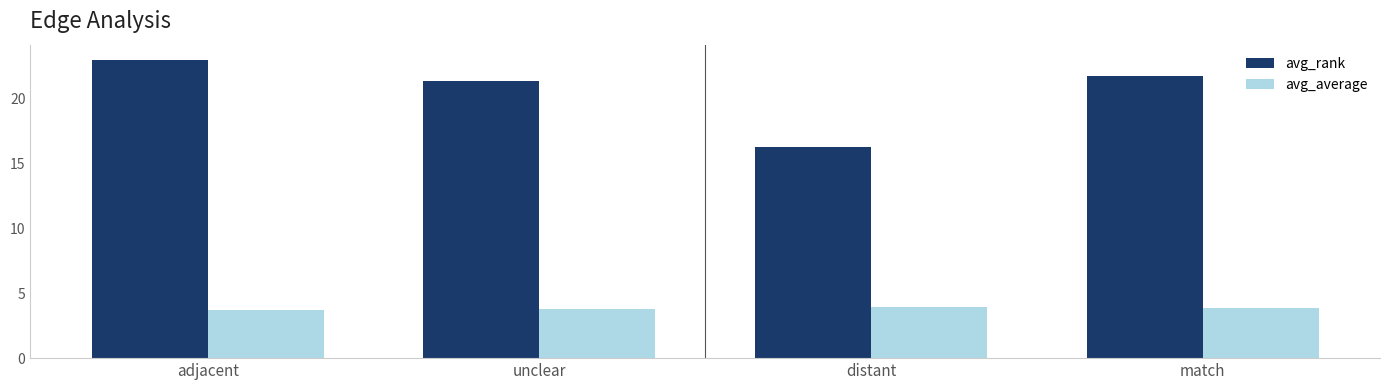

What is the label of the 2nd bar from the right?

distant